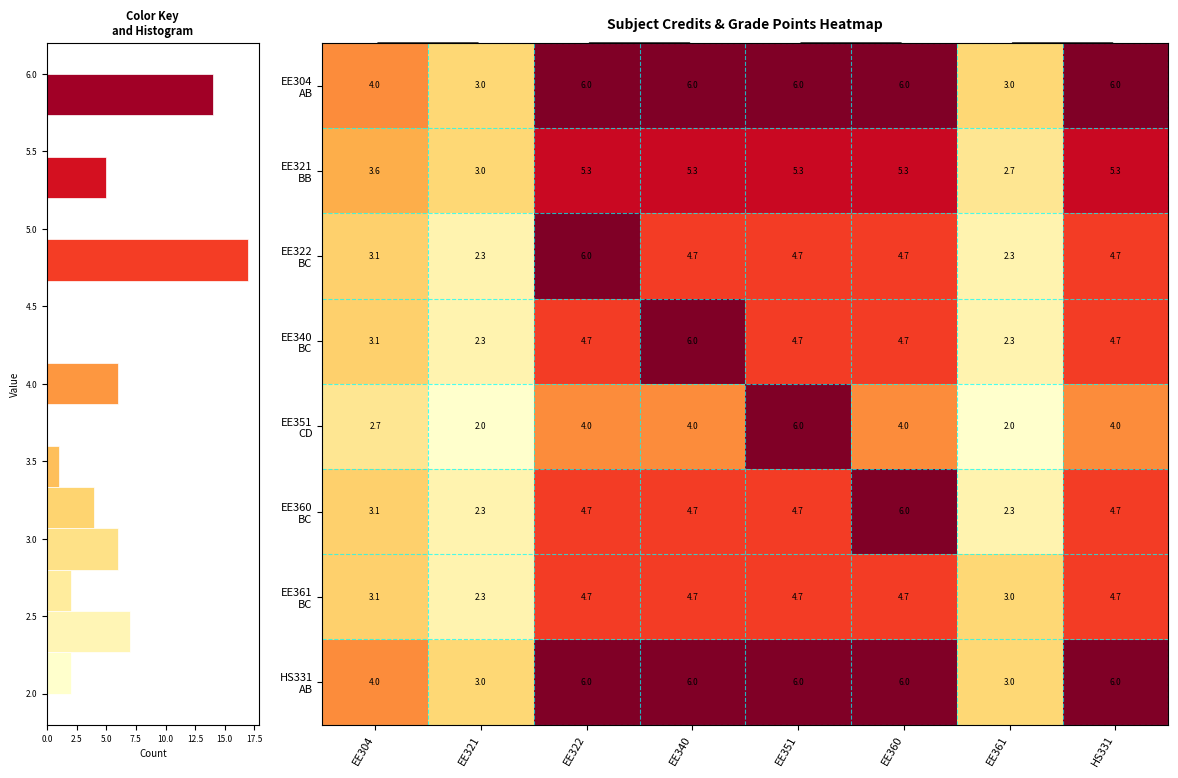

How many data points does each series have?

8